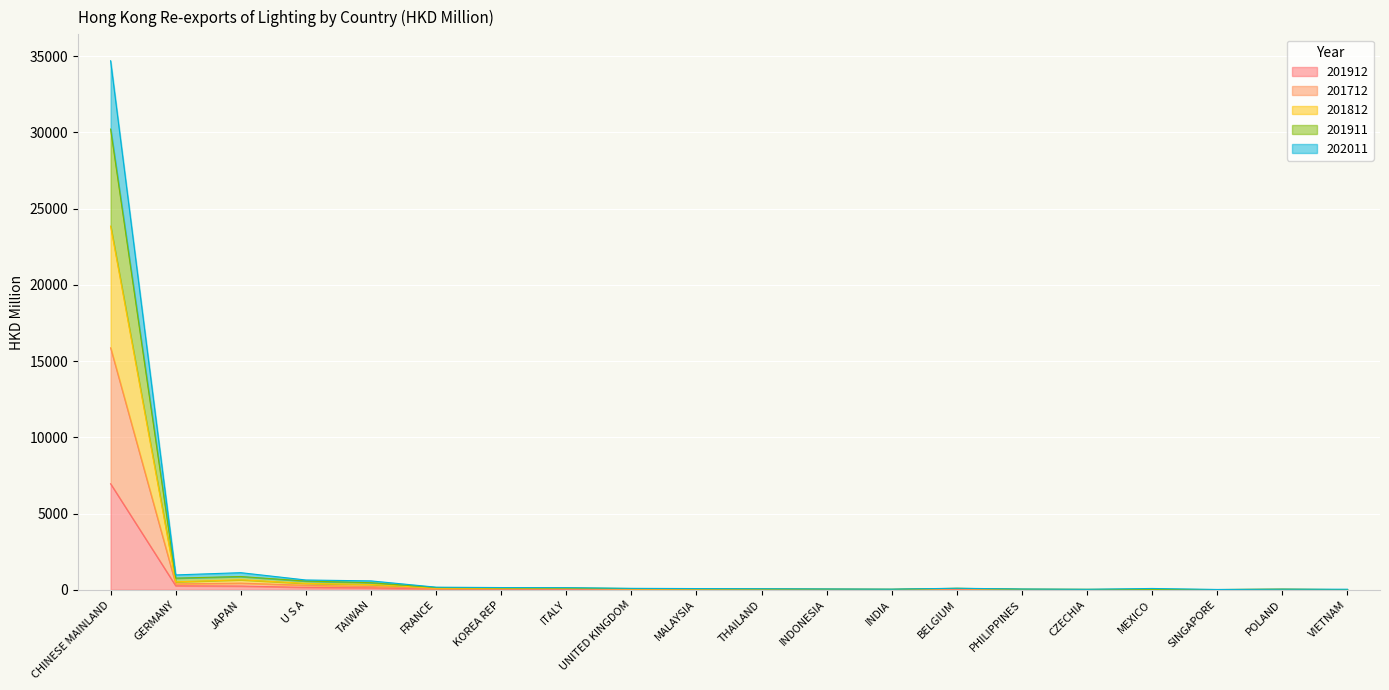

At which category is the sum across all series the highest?

CHINESE MAINLAND